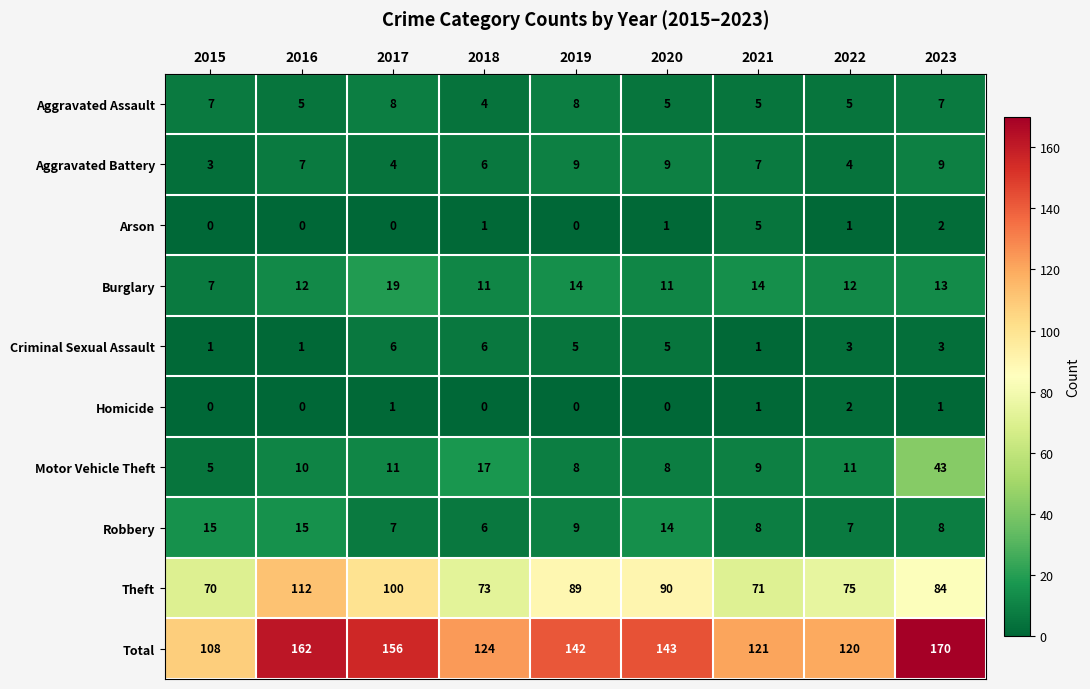

Rank the series by their maximum value, from lowest to highest.

Homicide, Arson, Criminal Sexual Assault, Aggravated Assault, Aggravated Battery, Robbery, Burglary, Motor Vehicle Theft, Theft, Total